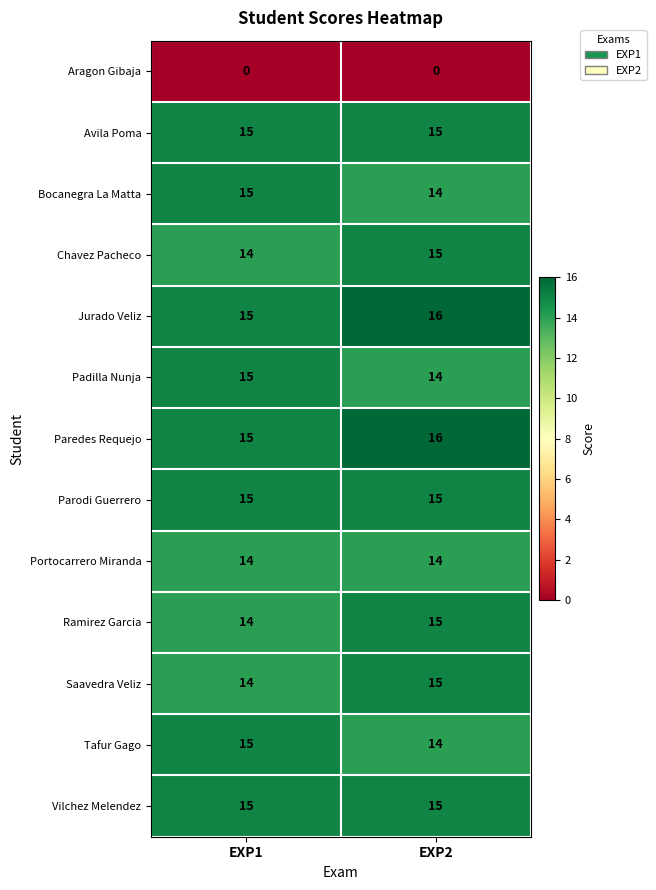

Where is Ramirez Garcia nearest to the value 14?

EXP1